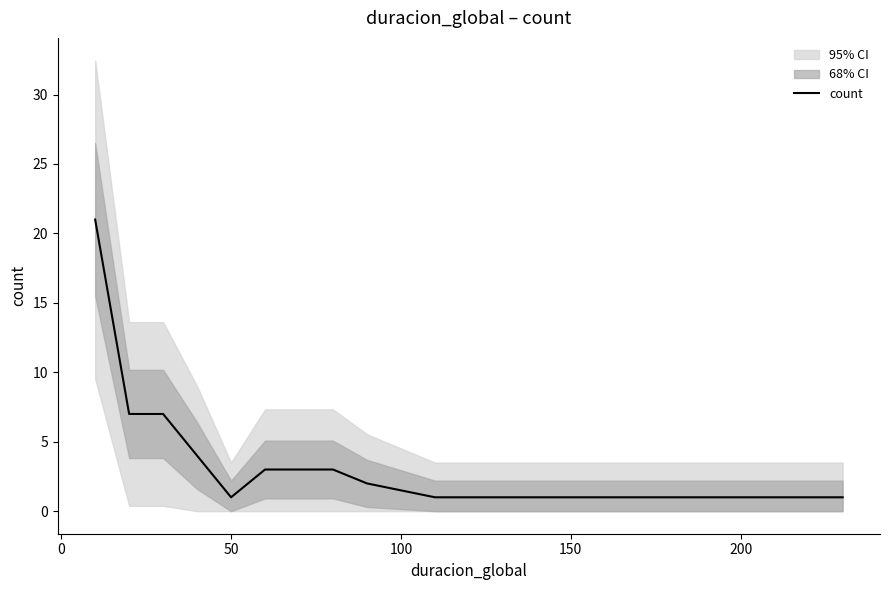

What is the highest value of the count series?

21